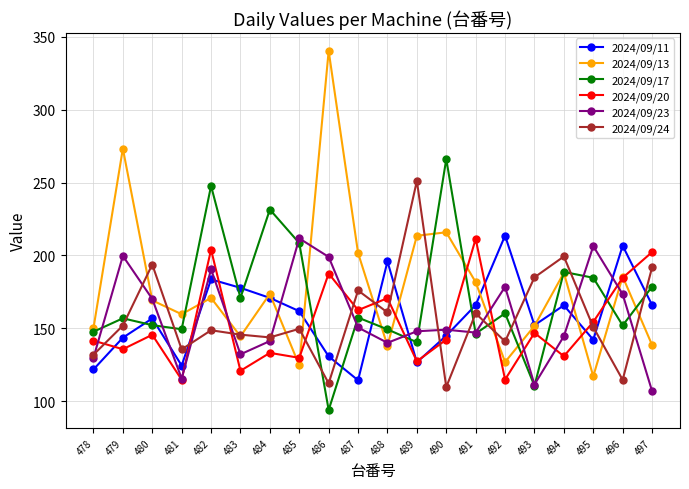

What is the minimum value shown in the chart?

94.0